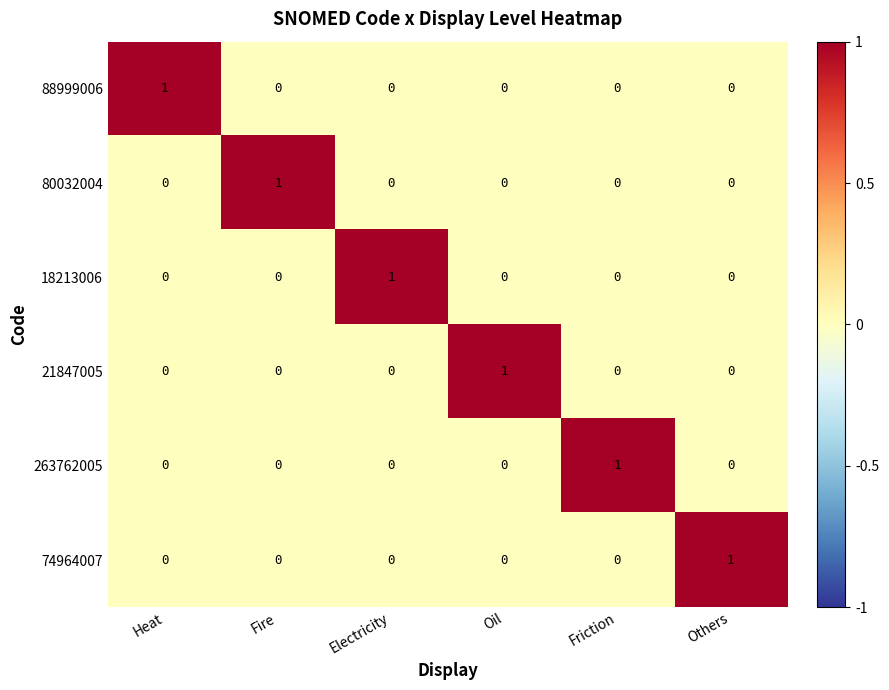

Count the 263762005 values in the range 0 to 1.

6